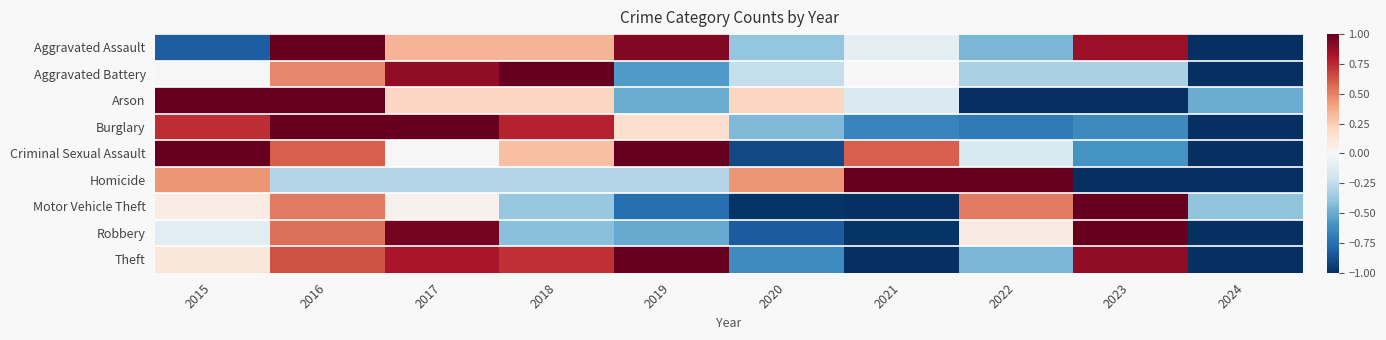

Which series changed the most between 2016 and 2017?

Arson